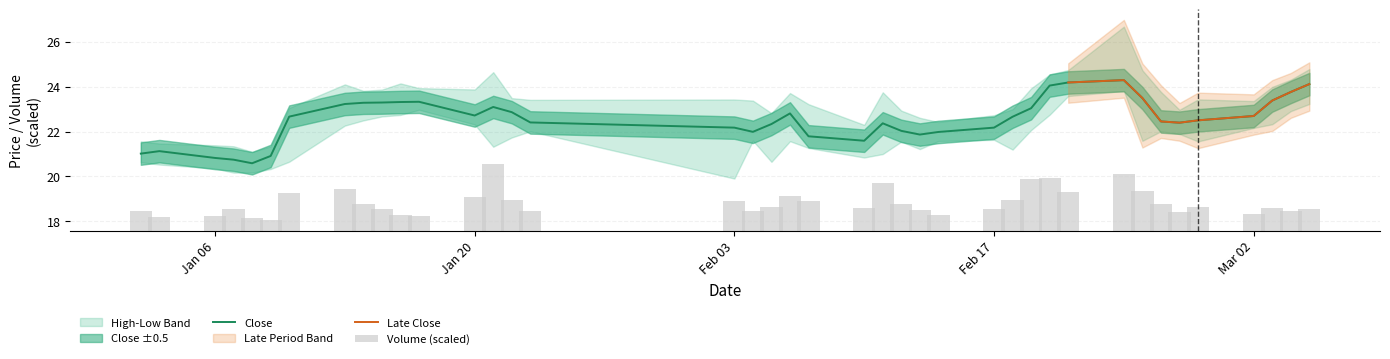

What is the lowest value of the Close series?

20.6